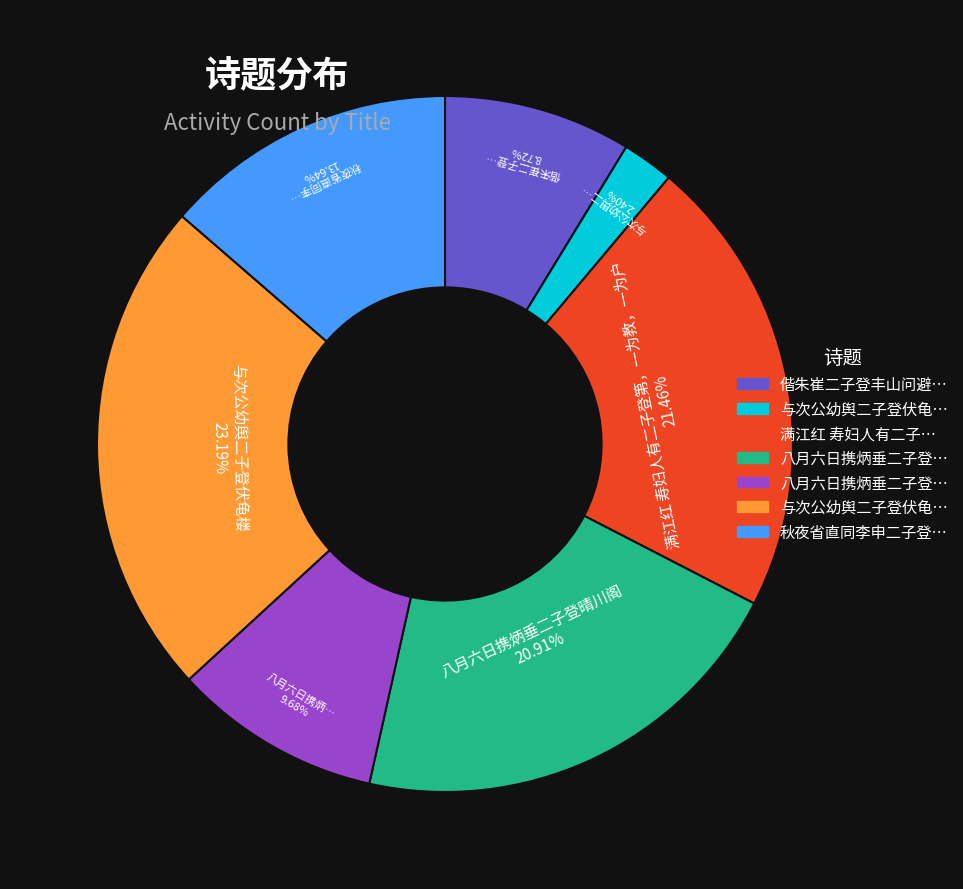

Does any single category account for the majority?

No